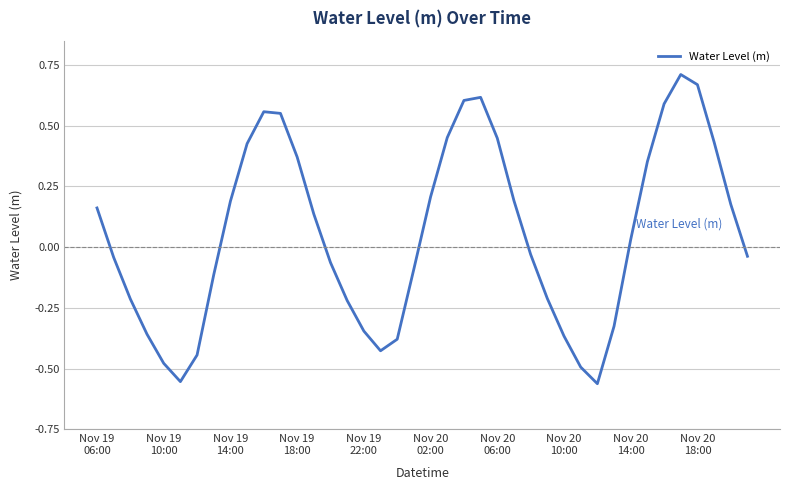

Does the chart have visible grid lines?

Yes